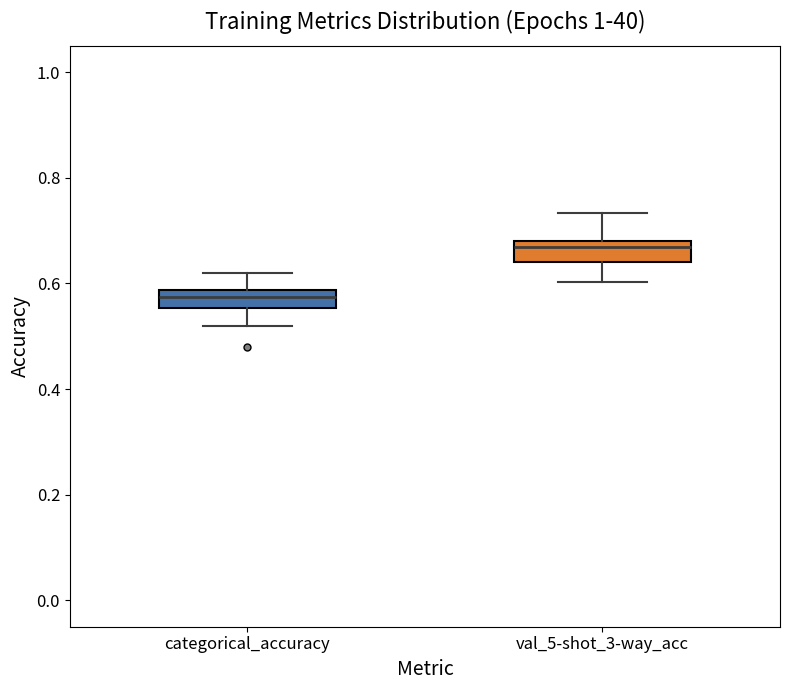

Where is the lower edge of the box for categorical_accuracy on the y-axis? The values are not printed on the chart, so give them approximately, as read against the axis.

0.56